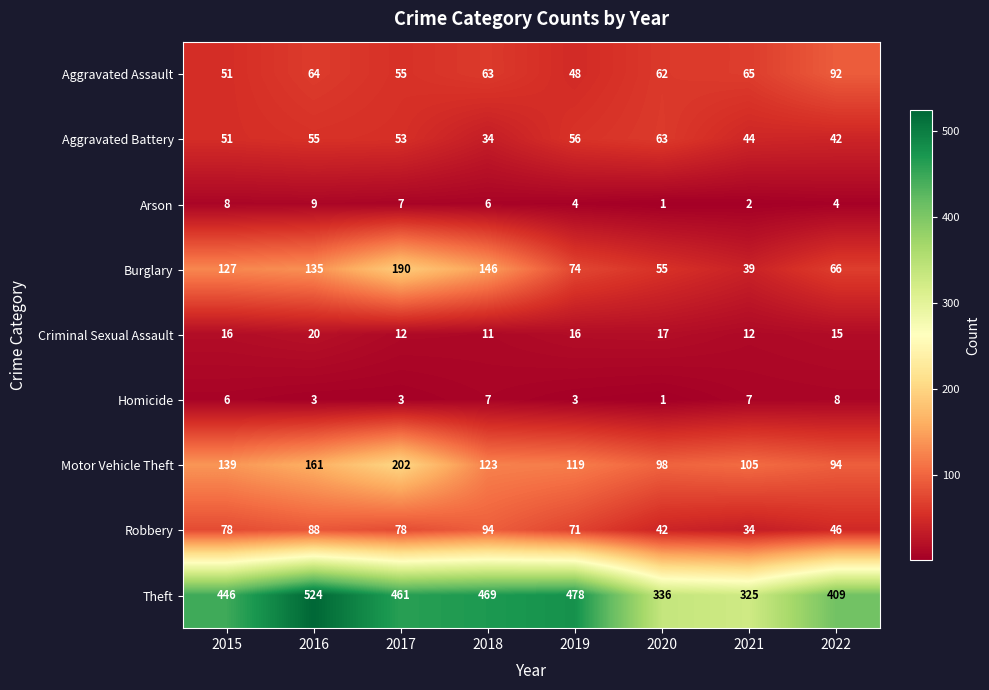

Where is Burglary nearest to the value 114?

2015